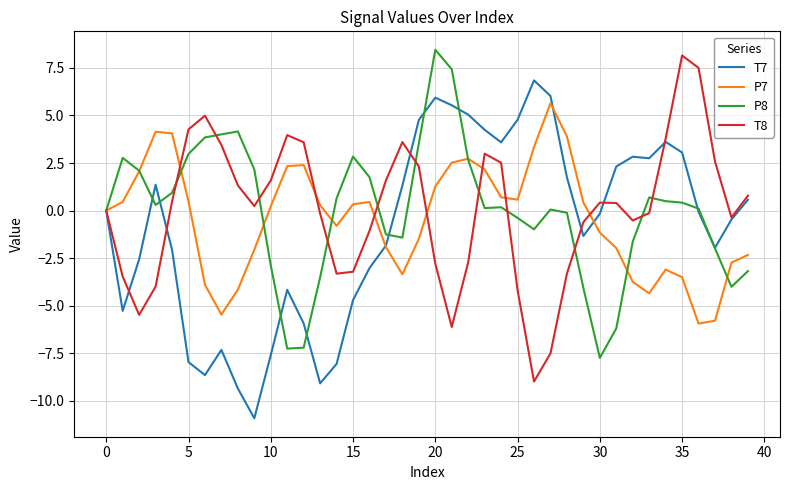

What is the lowest value of the T8 series?

-9.0